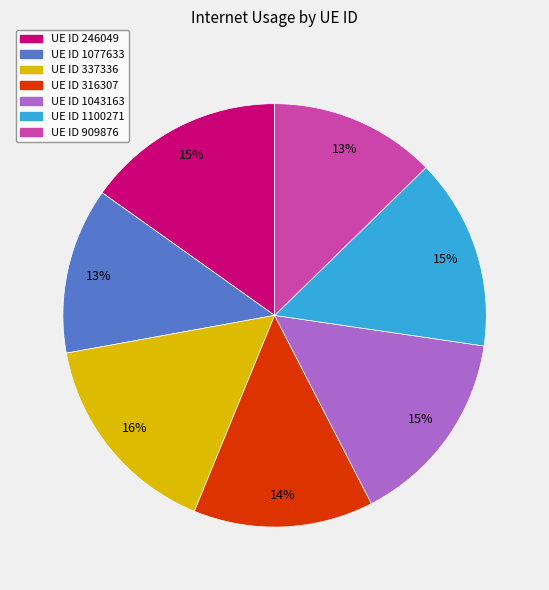

Does any single category account for the majority?

No